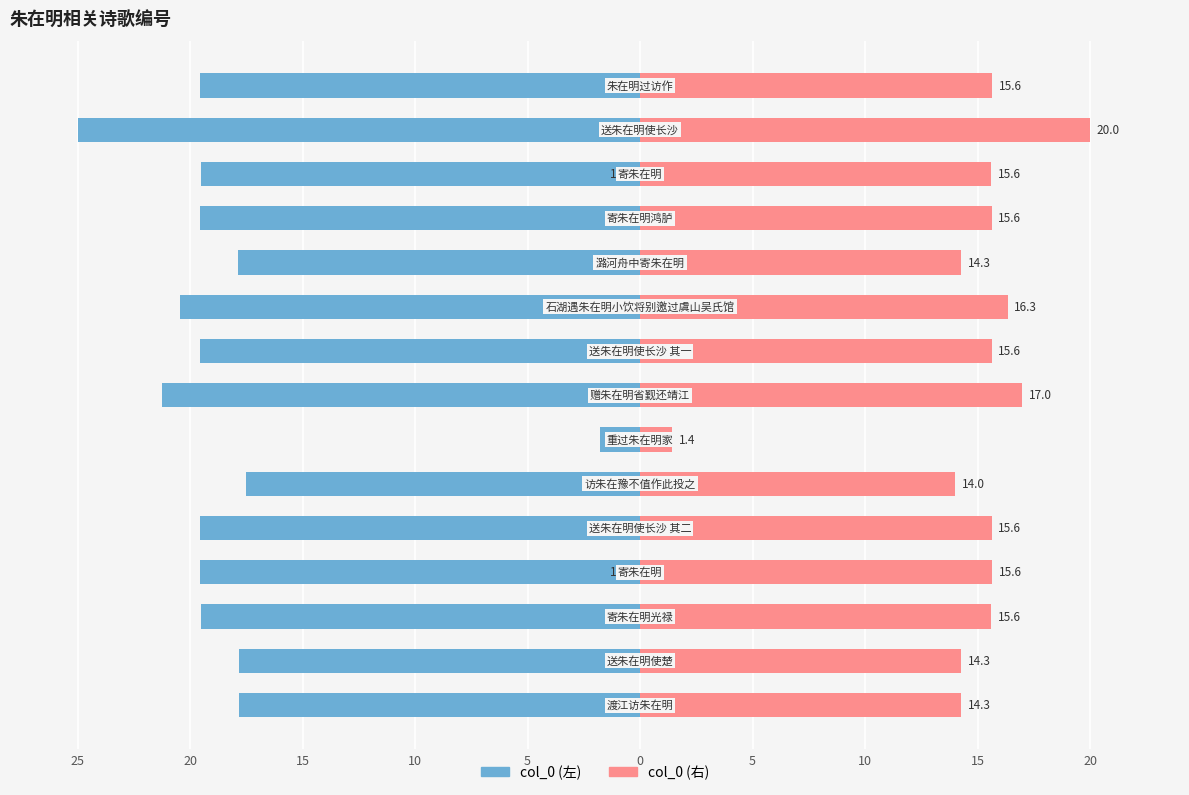

The col_0 (右) series shows 3.8 at 15. True or false?

False